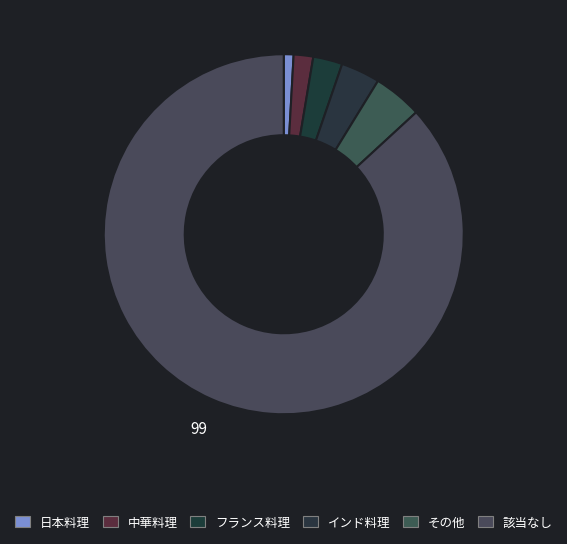

How much of the chart is everything except その他?

95.6%